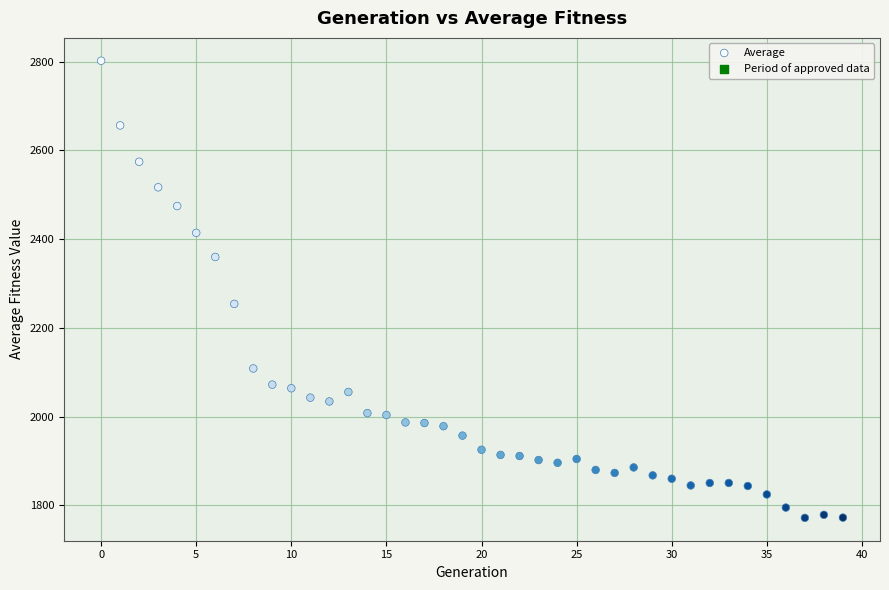

What is the range of Y values (max minus min)?

1030.2